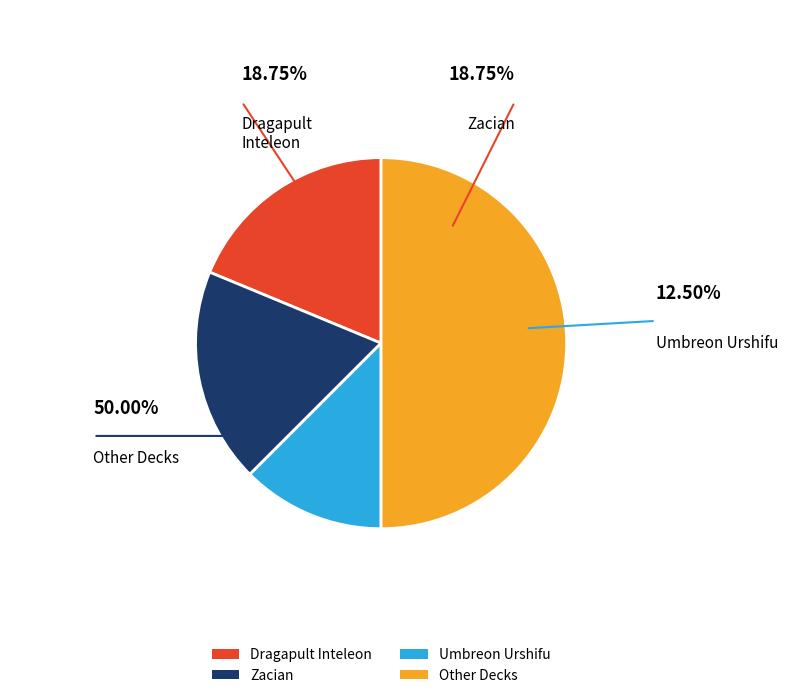

Approximately how many times larger is the value at Other Decks compared to Dragapult Inteleon?

2.7